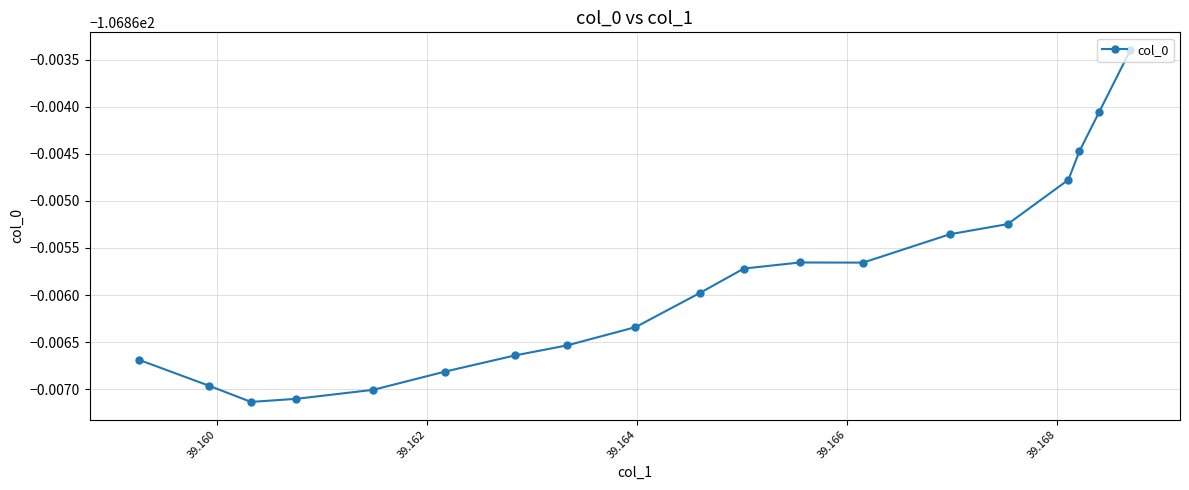

Does the chart have visible grid lines?

Yes